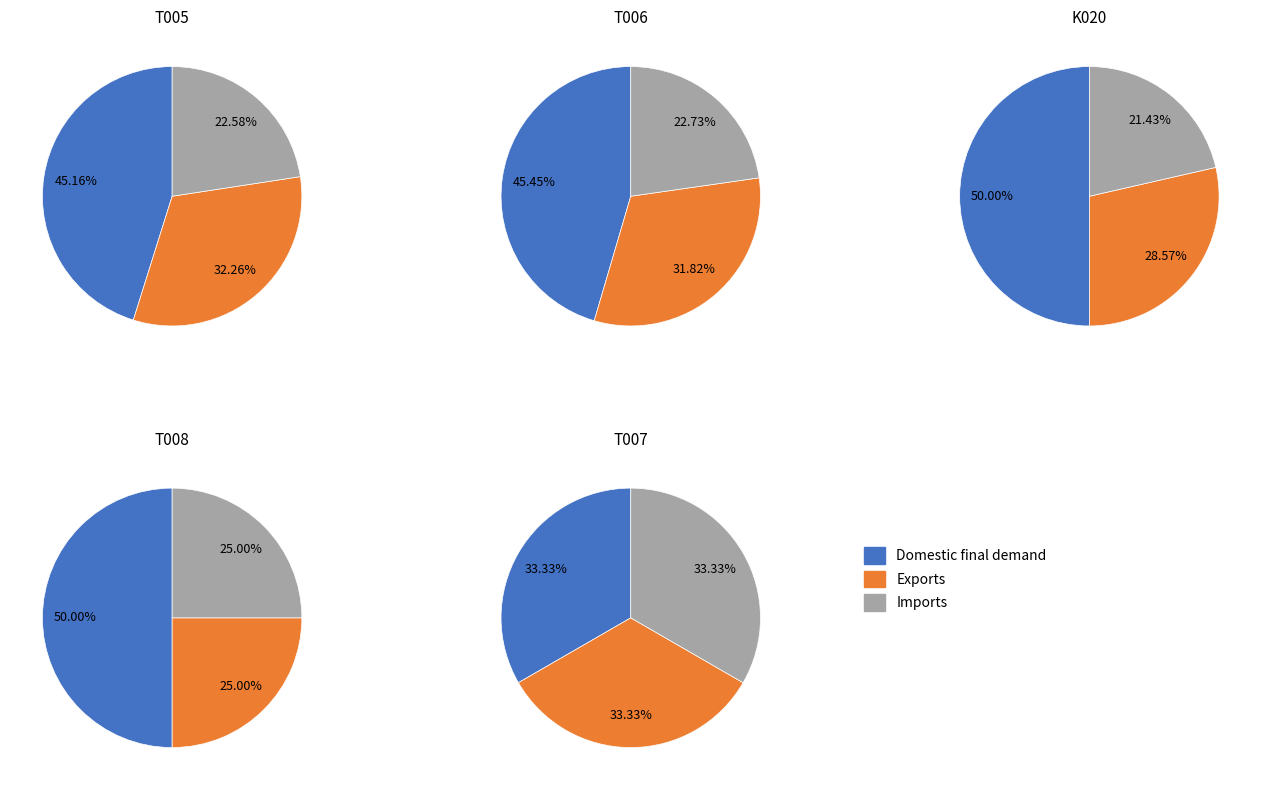

Does T006 account for over 50% of the chart?

No